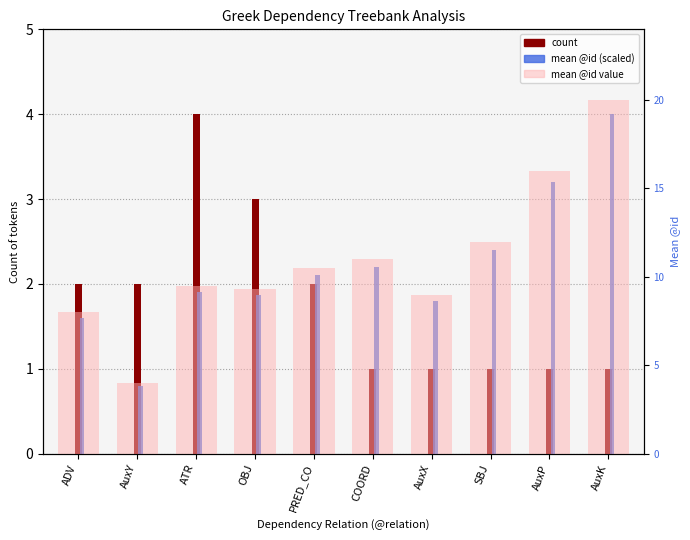

Are the bars grouped side by side (vs. stacked)?

Yes